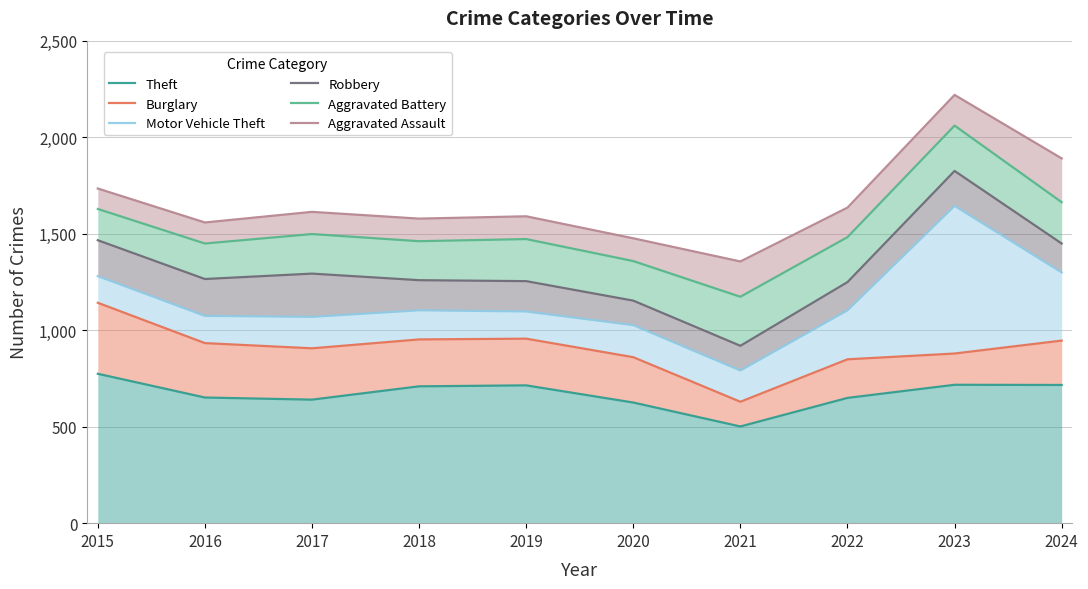

True or false: Aggravated Assault and Robbery intersect in this chart.

False